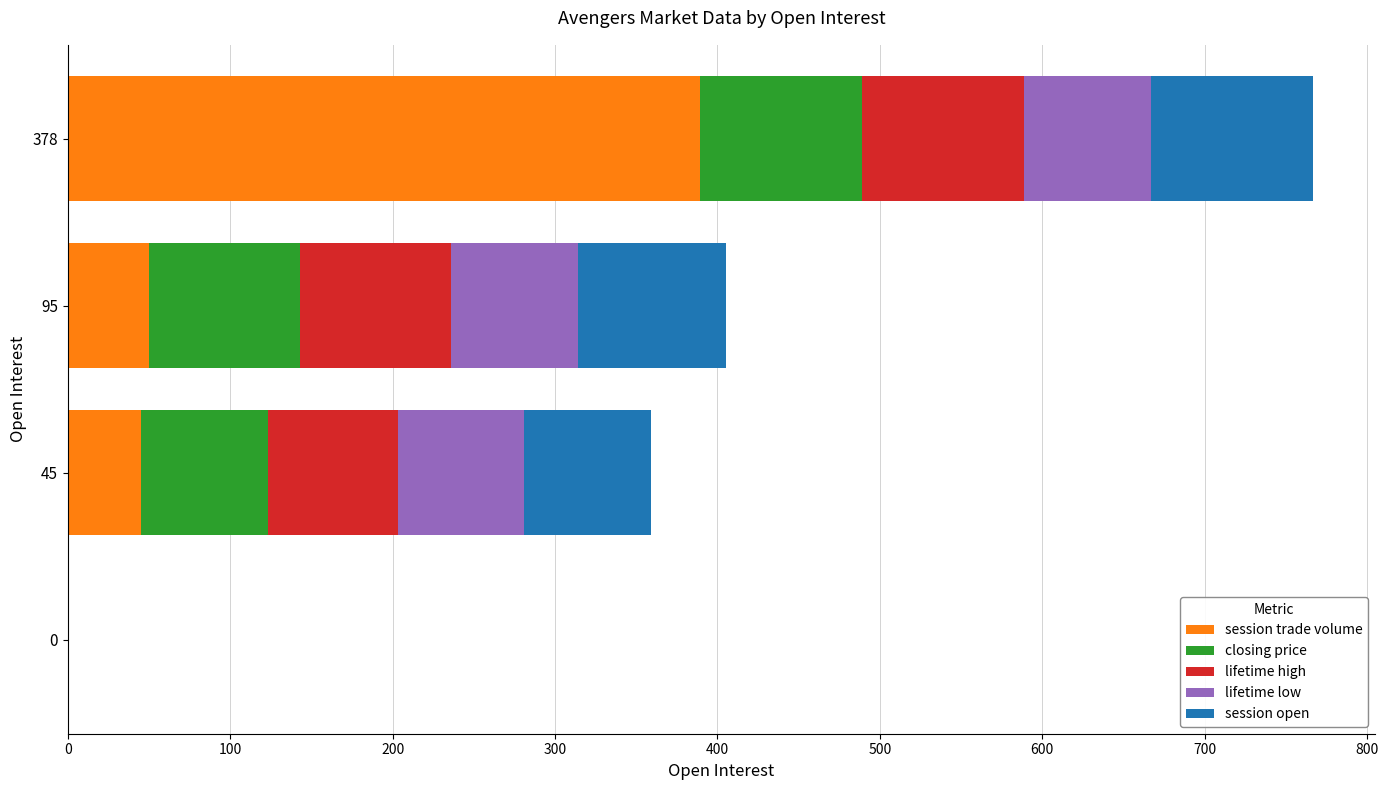

What is the total value across all series at 95?

405.0